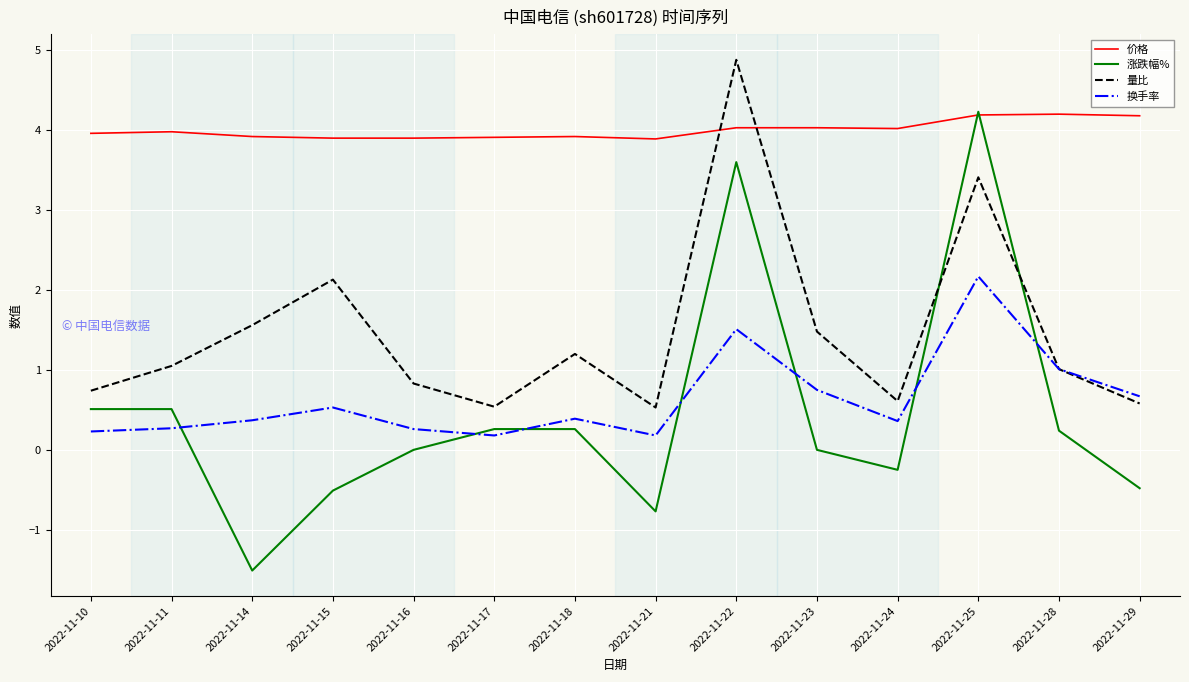

Does the chart display data point markers on the line(s)?

No